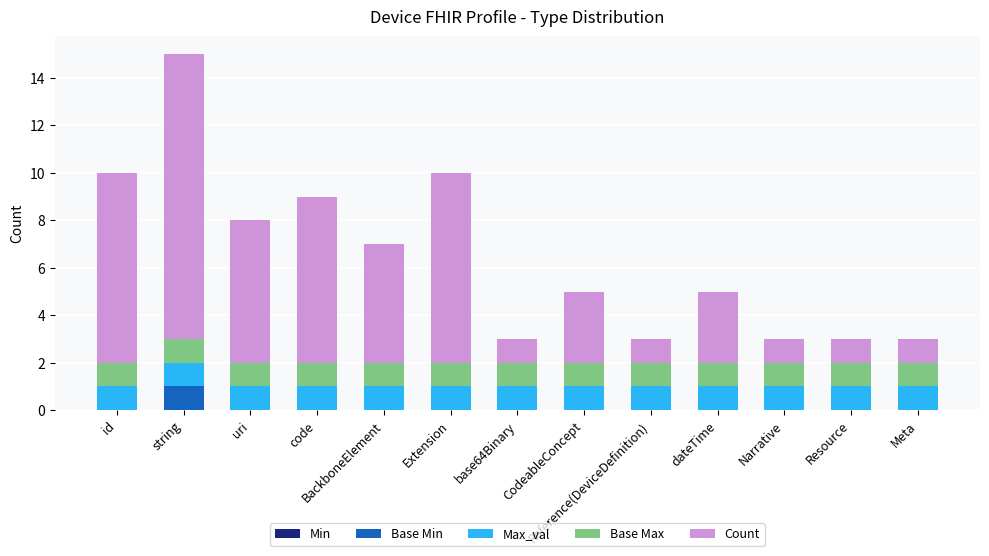

Are the bars grouped side by side (vs. stacked)?

No